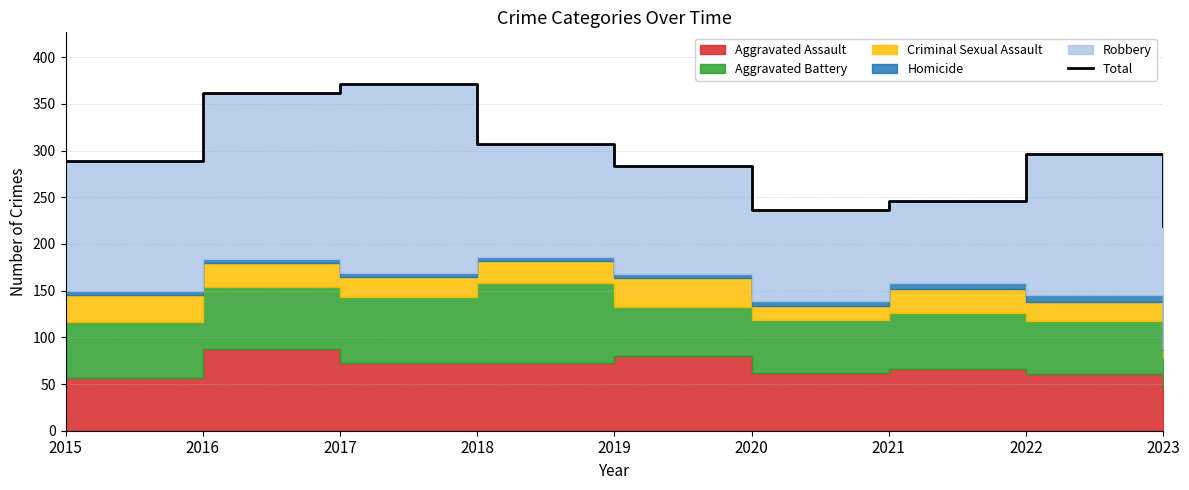

Rank the categories by value from lowest to highest.

2023, 2020, 2021, 2019, 2015, 2022, 2018, 2016, 2017